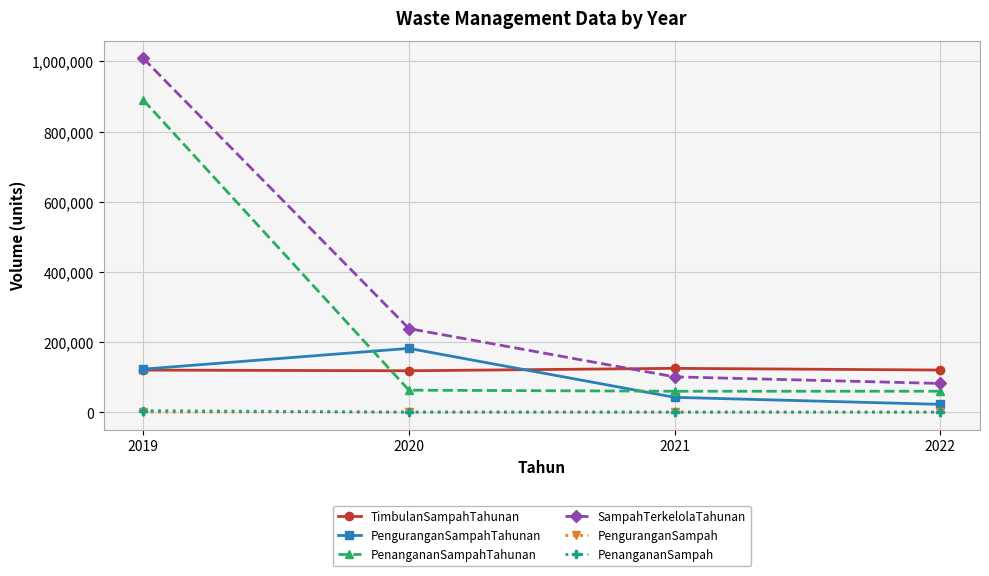

True or false: PenguranganSampahTahunan has more than 2 points higher than both neighbors.

False